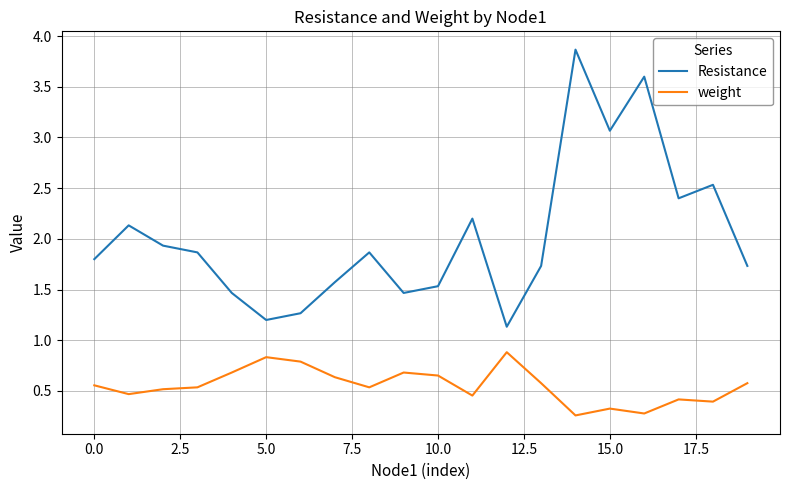

Which series has the largest range (max minus min)?

Resistance